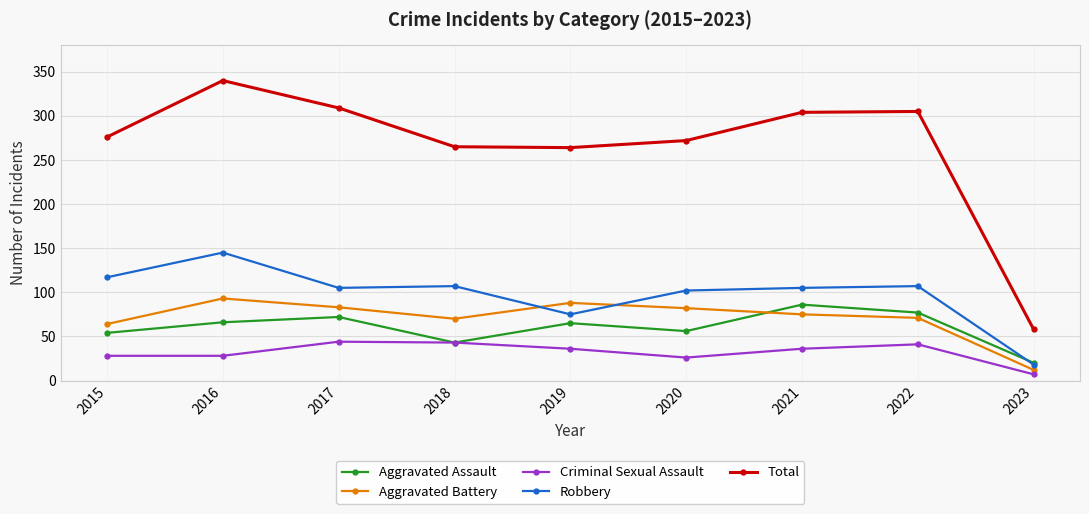

Which series has the widest spread of values?

Total